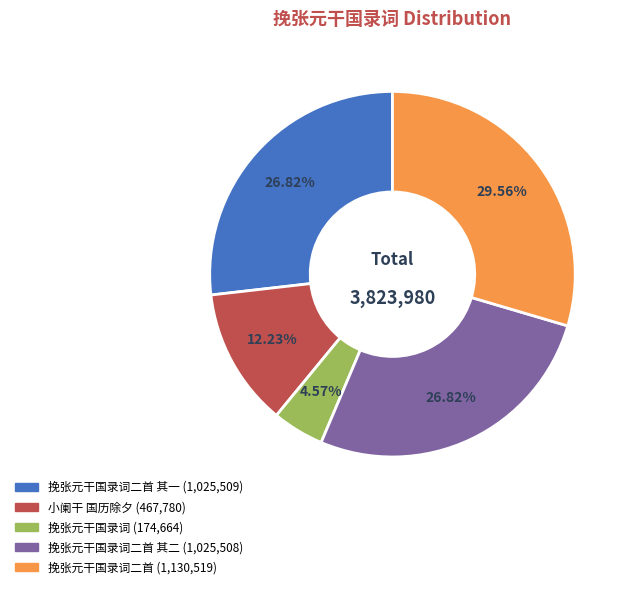

Does any single category account for the majority?

No